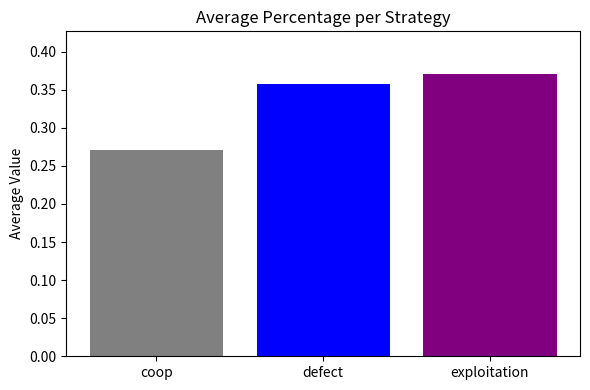

Reading right to left, transcribe all the data shown in this chart.

exploitation=0.4	defect=0.4	coop=0.3